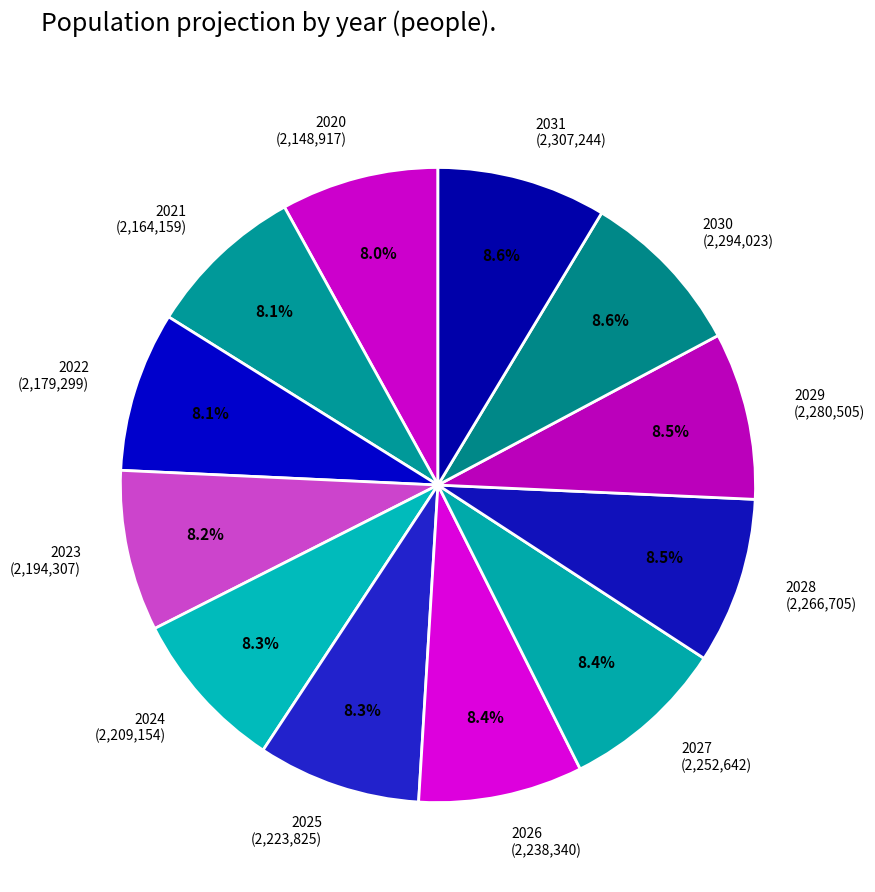

Is there any slice that represents more than half of the pie?

No